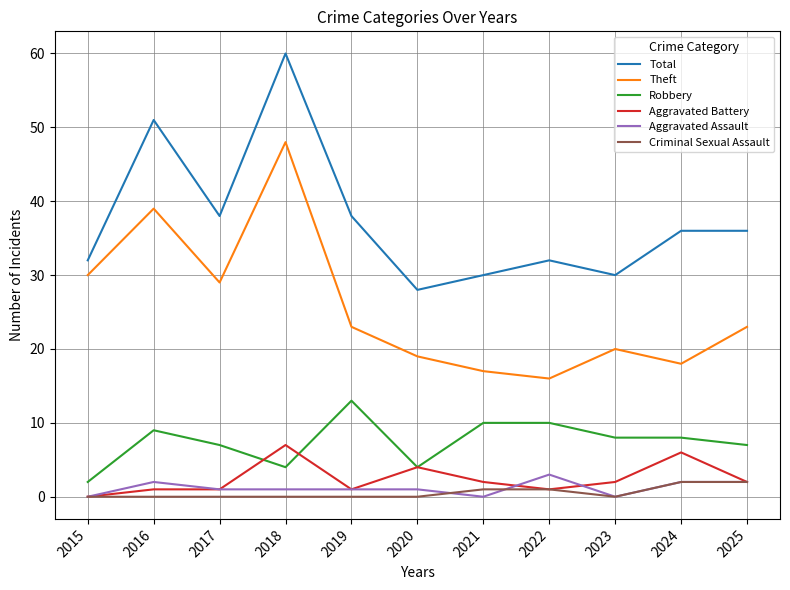

What is the total value across all series at 2024?

72